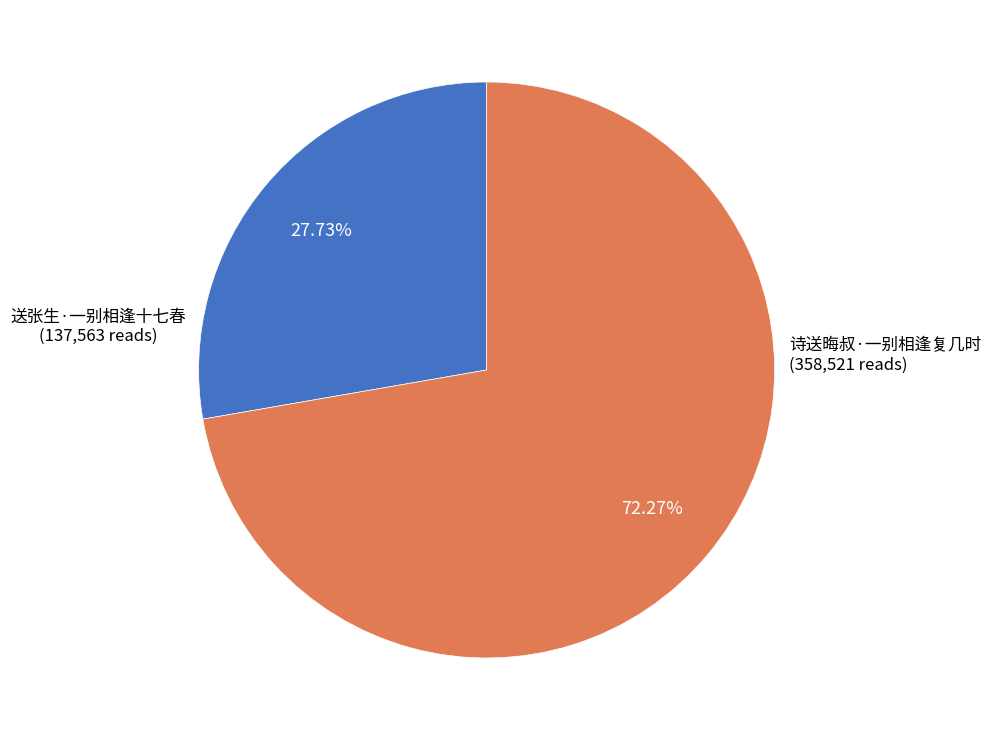

To the nearest percent, what is the combined percentage of 诗送晦叔·一别相逢复几时 and 送张生·一别相逢十七春?

100%